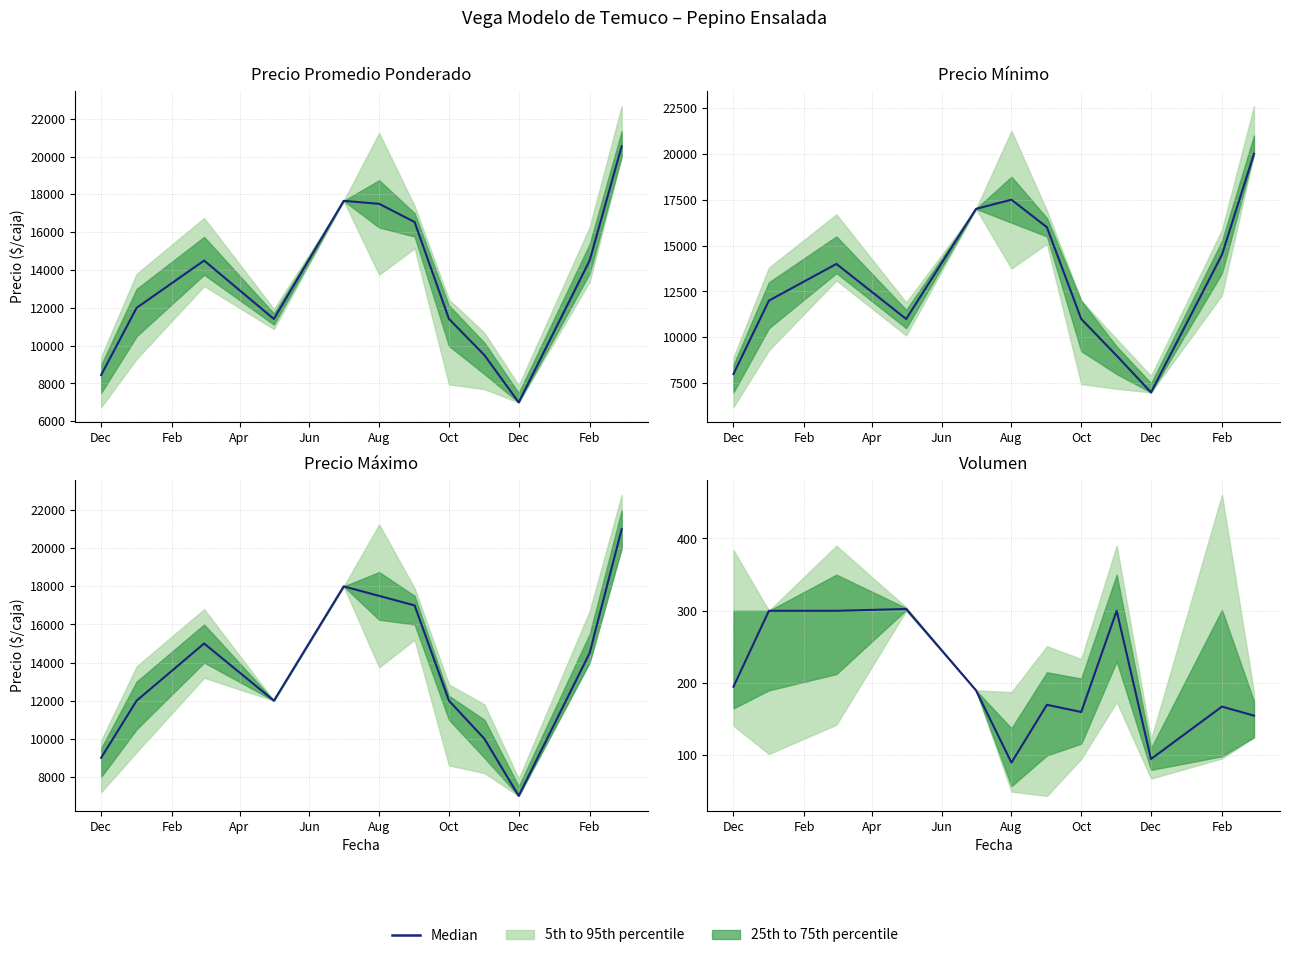

How many interior local peaks (higher than both neighbors) does the data have?

4